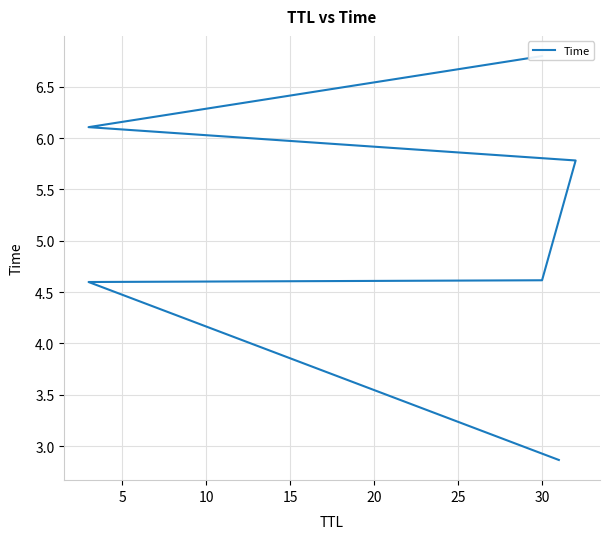

Reading left to right, extract all data points from this chart.

2.9	4.6	4.6	5.8	6.1	6.8